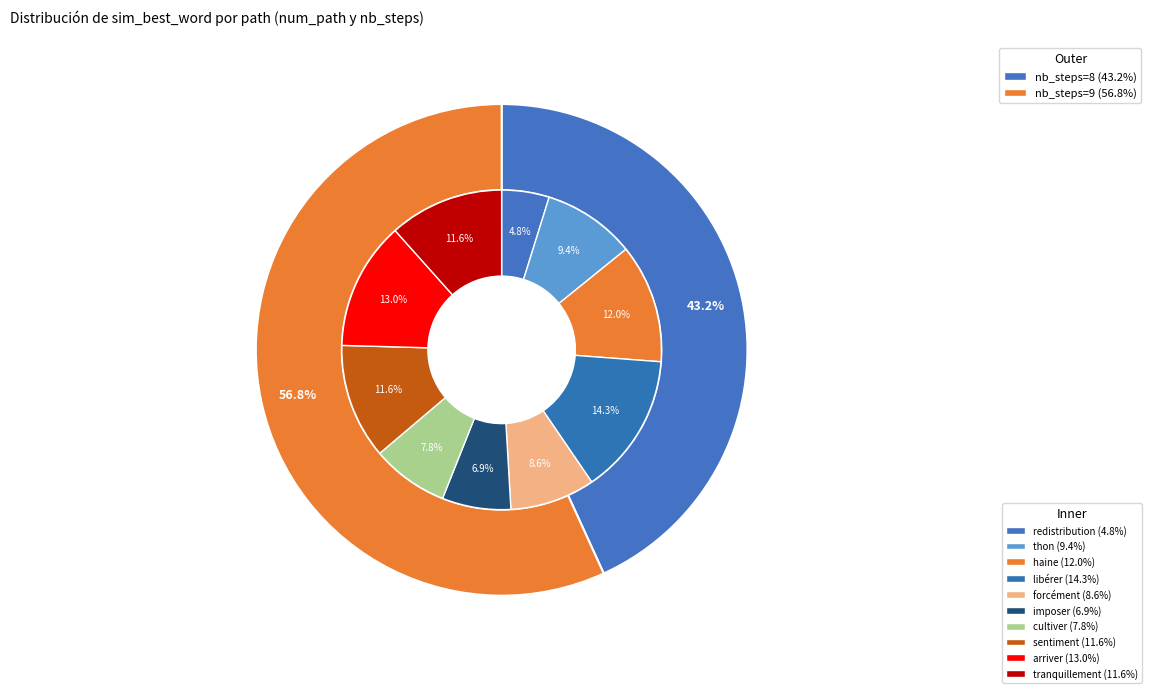

Count the number of slices in the pie.

10